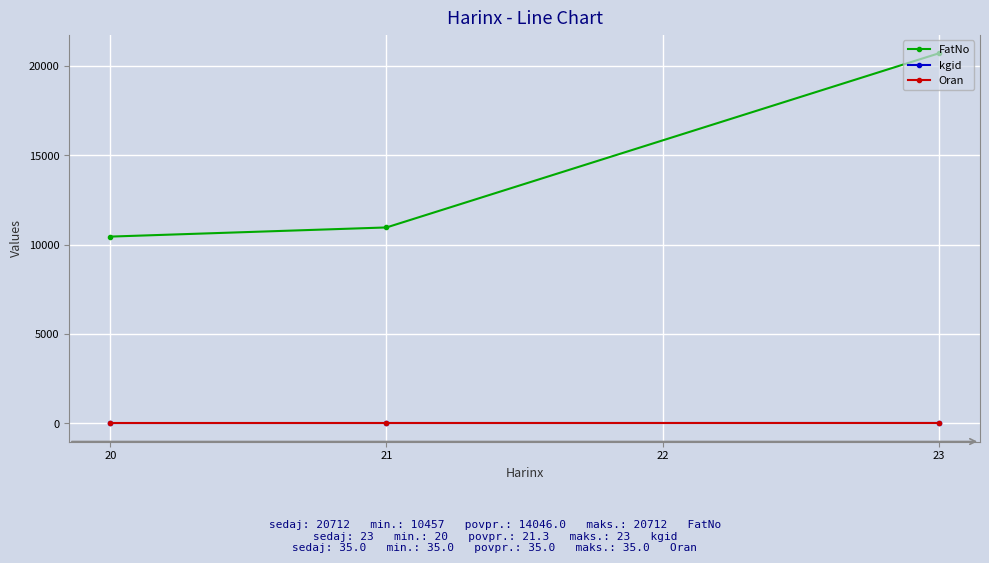

What are all the series names shown in the legend?

FatNo, kgid, Oran